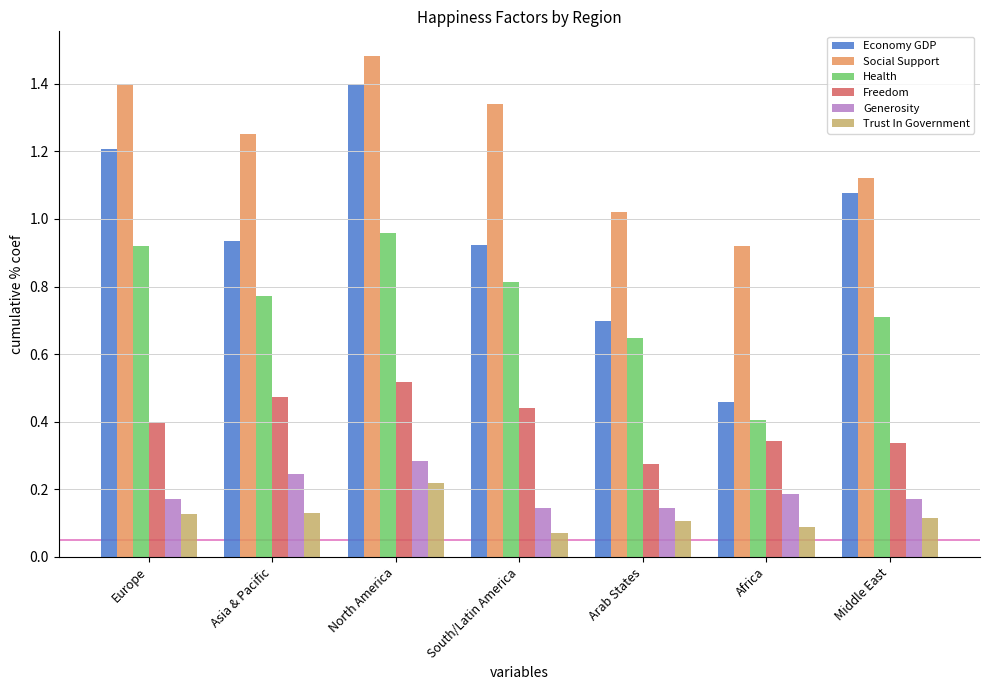

Does the chart contain stacked bars?

No